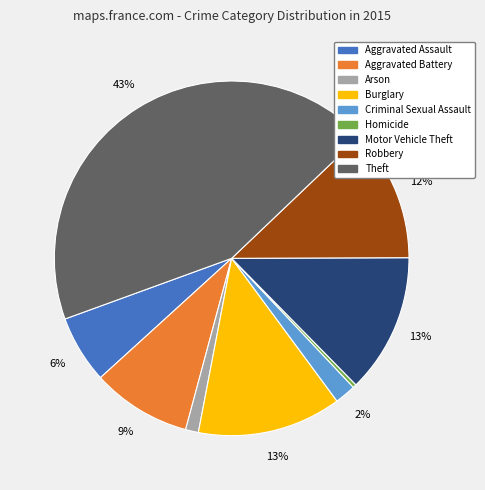

How many segments does this pie chart have?

9